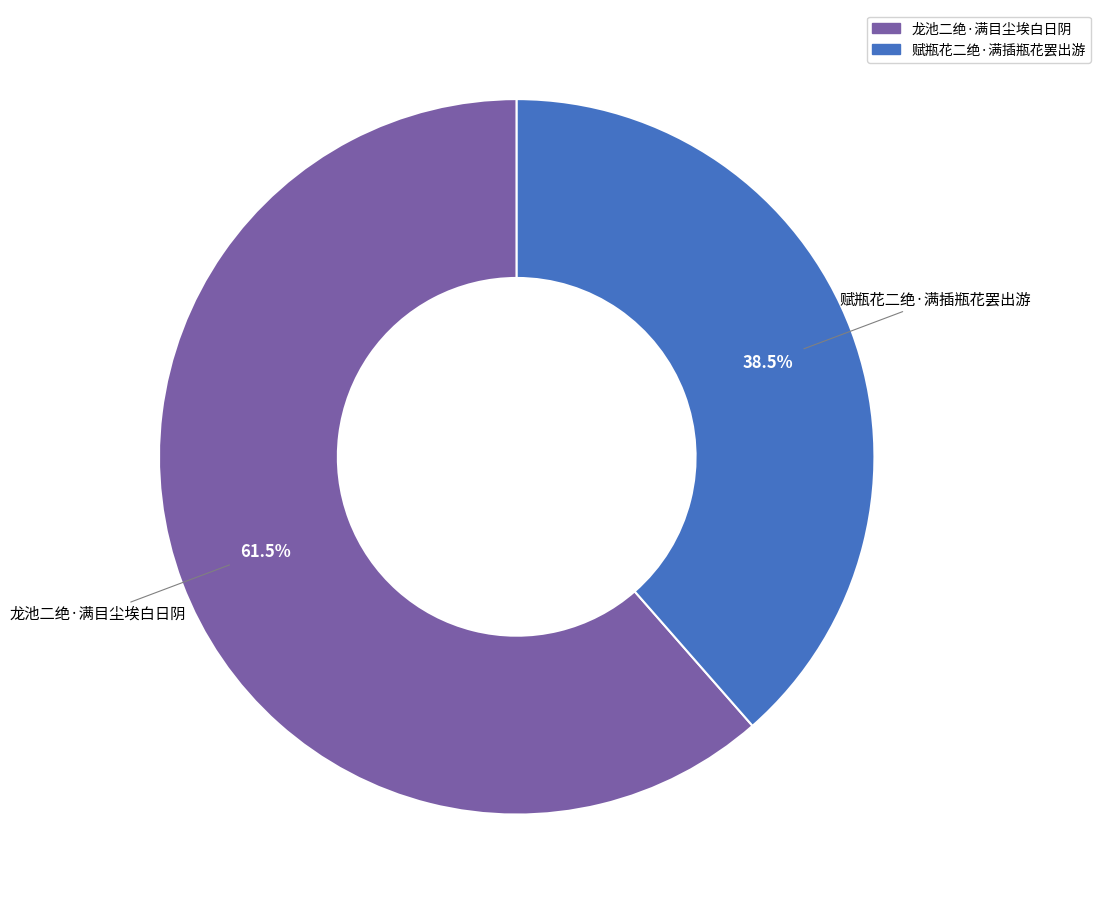

Which slice is the largest?

龙池二绝·满目尘埃白日阴